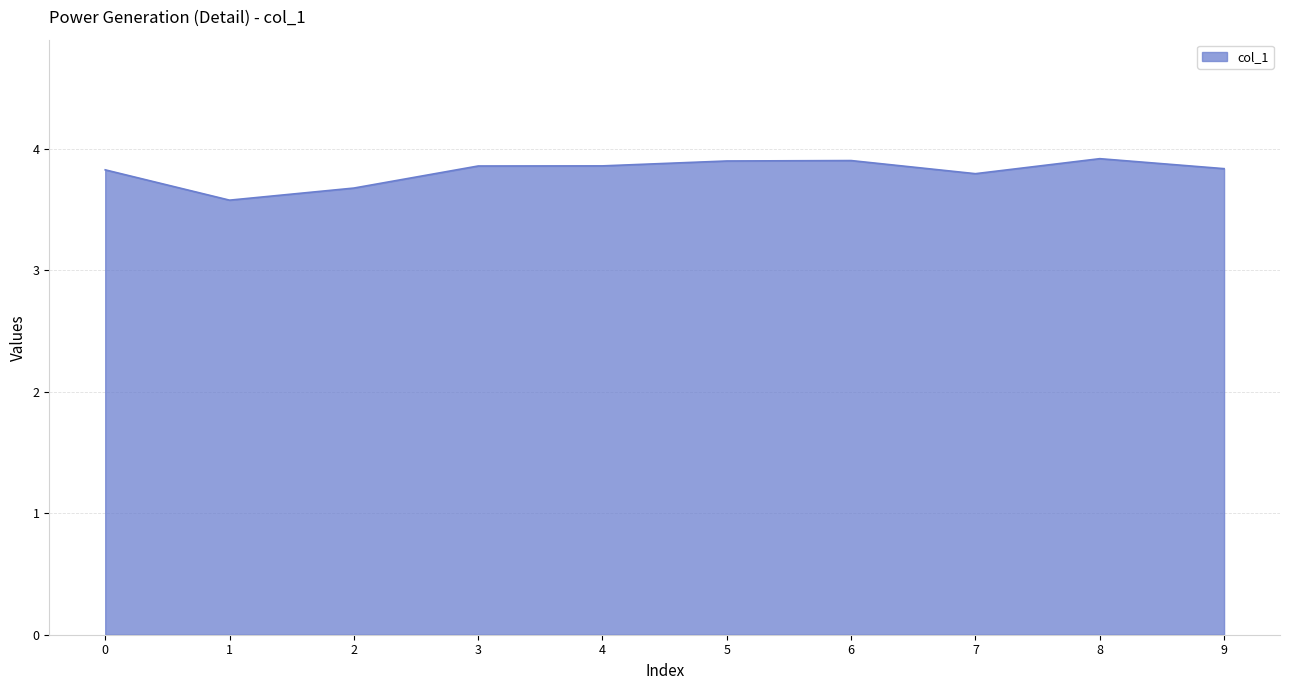

Reading left to right, extract all data points from this chart.

0=3.8	1=3.6	2=3.7	3=3.9	4=3.9	5=3.9	6=3.9	7=3.8	8=3.9	9=3.8